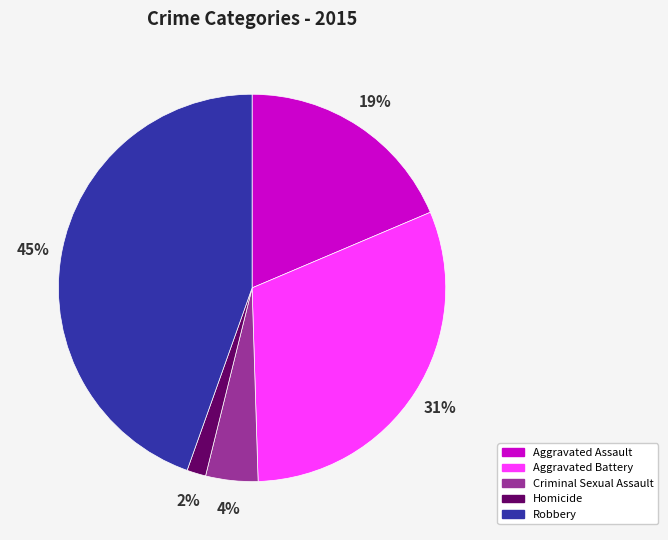

To the nearest percent, what is the average slice percentage?

20%